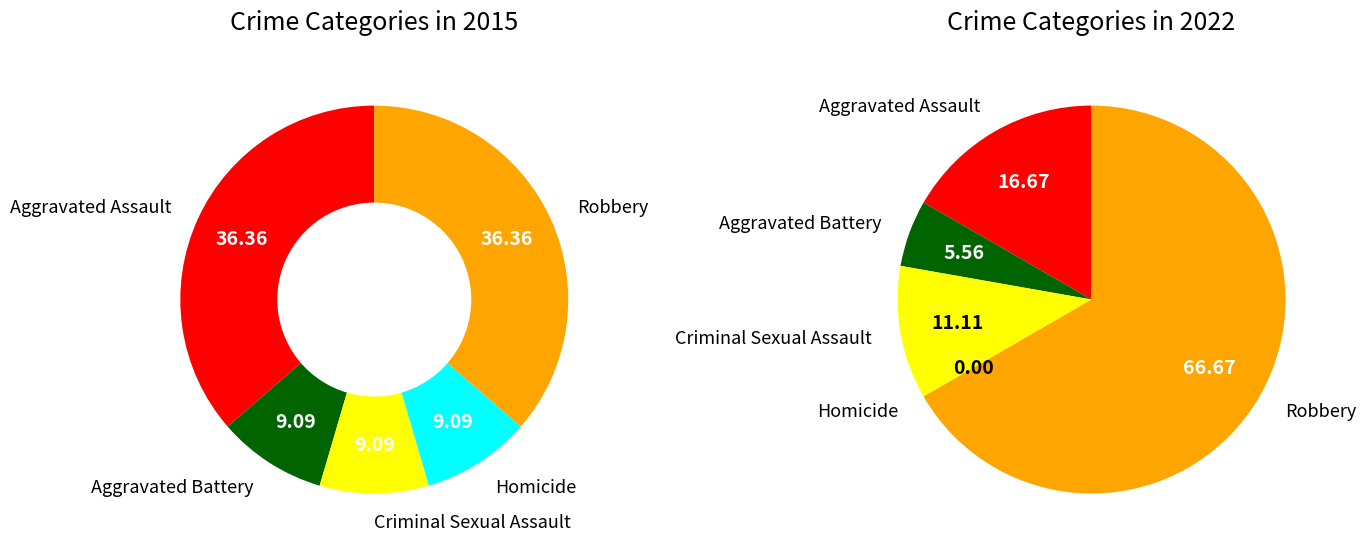

To the nearest percent, what is the difference between the 3 and values_2015 slice percentages?

17%